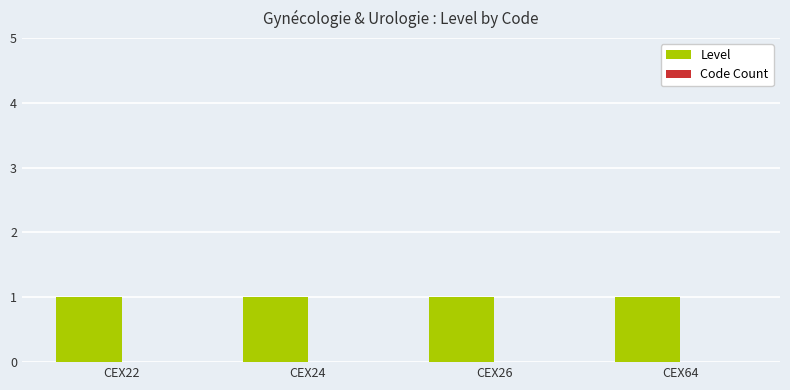

What are all the series names shown in the legend?

Level, Code Count